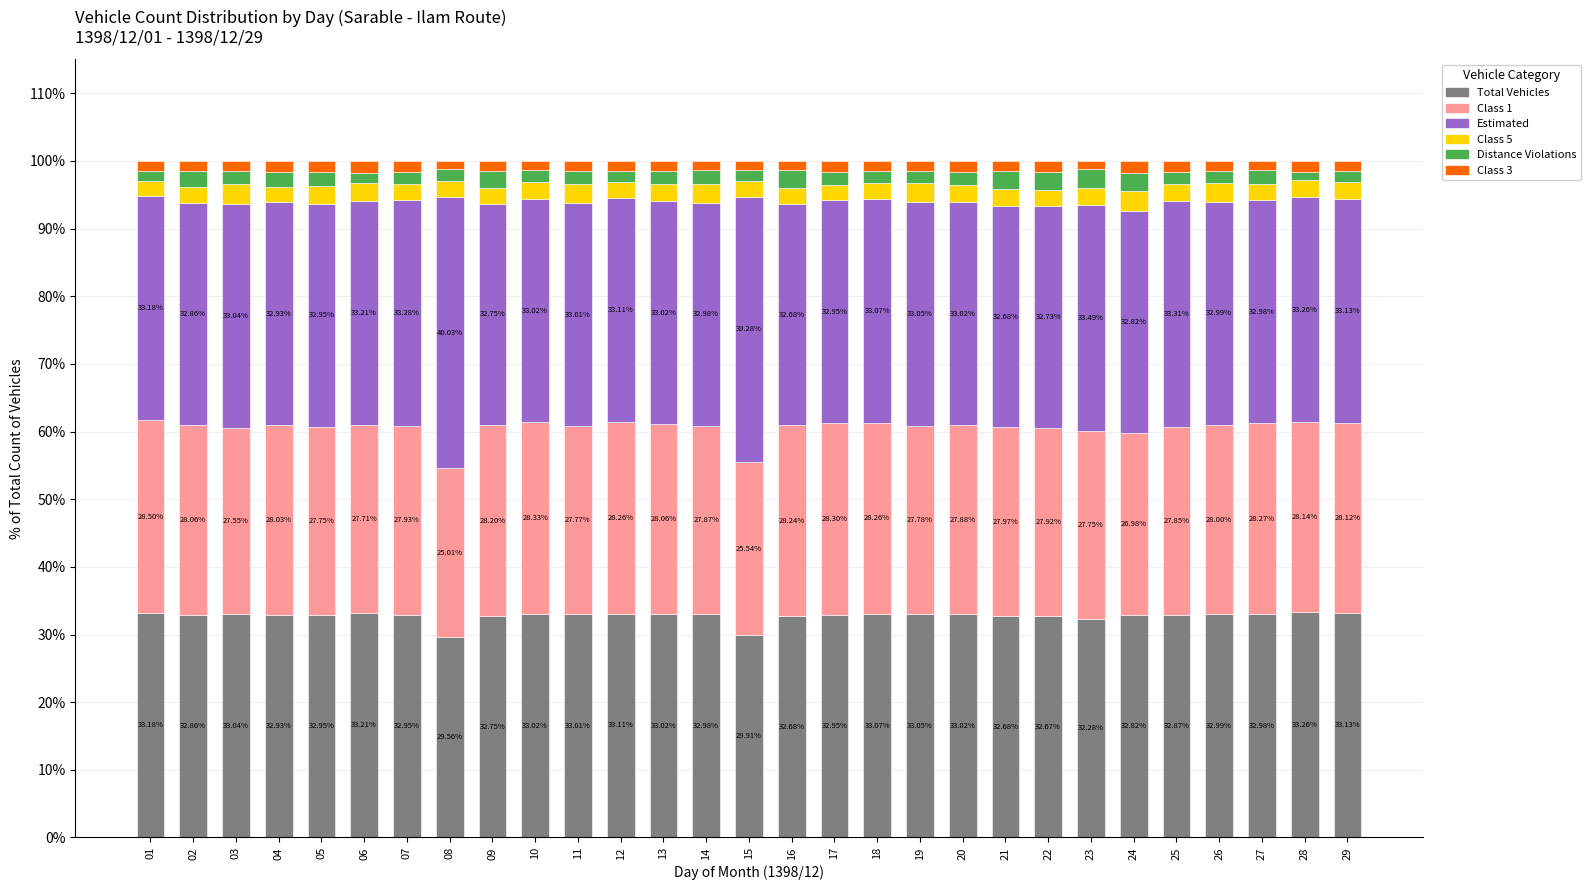

What is the sum of all Total Vehicles values?

948.9